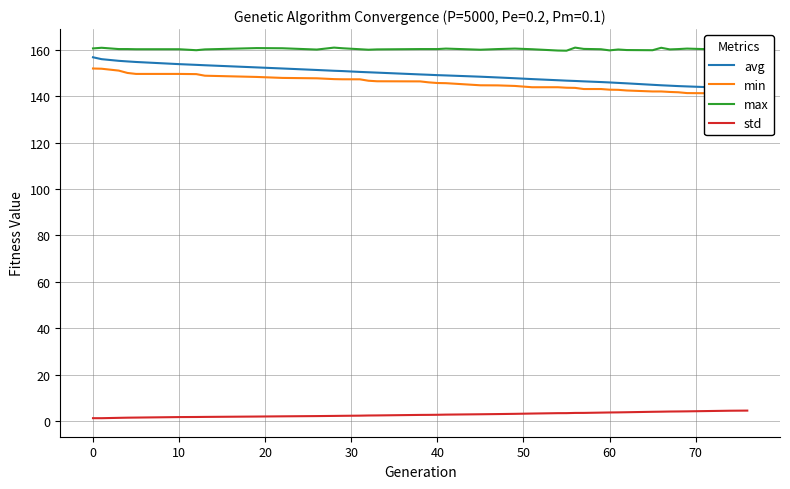

Reading left to right, transcribe all the data shown in this chart.

avg: 156.8	156.0	155.3	155.0	154.8	153.8	153.5	153.4	152.4	152.0	151.3	151.0	150.8	150.5	150.3	150.2	149.4	149.3	149.1	149.0	148.4	148.1	147.8	147.4	146.9	146.7	146.6	146.4	146.1	146.0	145.8	145.6	144.9	144.7	144.6	144.4	144.2	143.6	143.3
min: 152.0	151.9	151.1	150.0	149.6	149.6	149.5	148.9	148.3	147.9	147.7	147.4	147.3	147.3	146.7	146.5	146.4	146.0	145.7	145.6	144.7	144.7	144.4	143.9	143.9	143.7	143.6	143.1	143.1	142.8	142.8	142.5	142.1	142.1	141.9	141.7	141.4	141.2	141.2
max: 160.6	160.9	160.3	160.3	160.3	160.3	159.8	160.2	160.8	160.7	160.1	161.0	160.7	160.3	160.1	160.2	160.3	160.3	160.3	160.5	160.1	160.3	160.5	160.3	159.7	159.6	161.0	160.4	160.3	159.8	160.2	159.9	159.8	160.9	160.2	160.3	160.5	160.0	160.2
std: 1.3	1.2	1.4	1.5	1.5	1.7	1.8	1.8	2.0	2.0	2.2	2.2	2.3	2.3	2.4	2.4	2.7	2.7	2.7	2.8	2.9	3.0	3.1	3.2	3.4	3.4	3.5	3.5	3.6	3.7	3.8	3.8	4.0	4.1	4.1	4.2	4.2	4.5	4.5